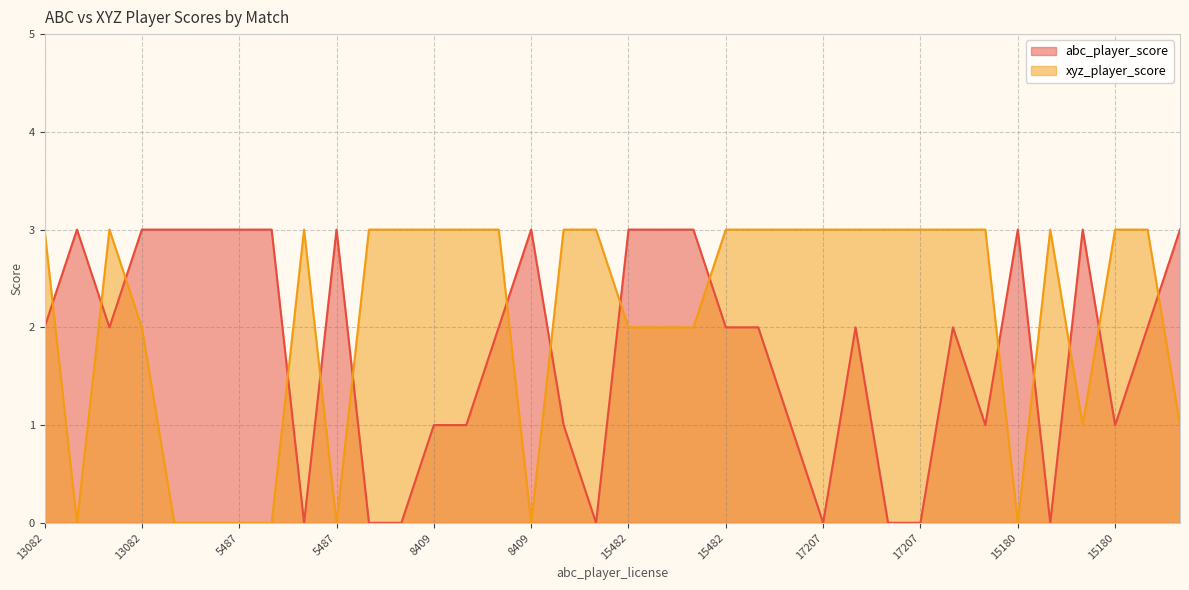

How many data points in xyz_player_score are less than 3?

14